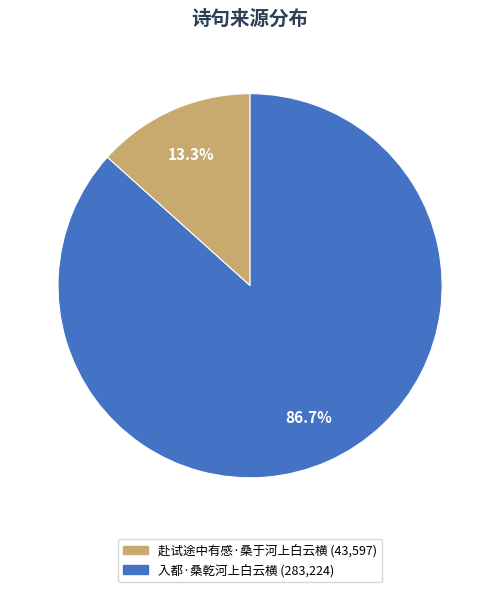

To the nearest percent, what is the combined percentage of 赴试途中有感·桑于河上白云横 and 入都·桑乾河上白云横?

100%